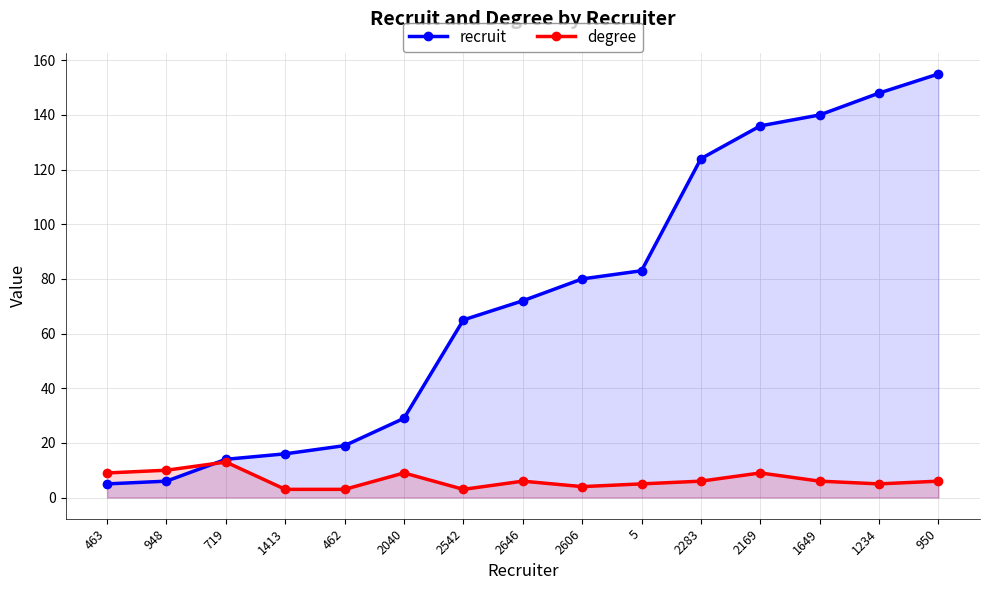

What is the lowest value of the recruit series?

5